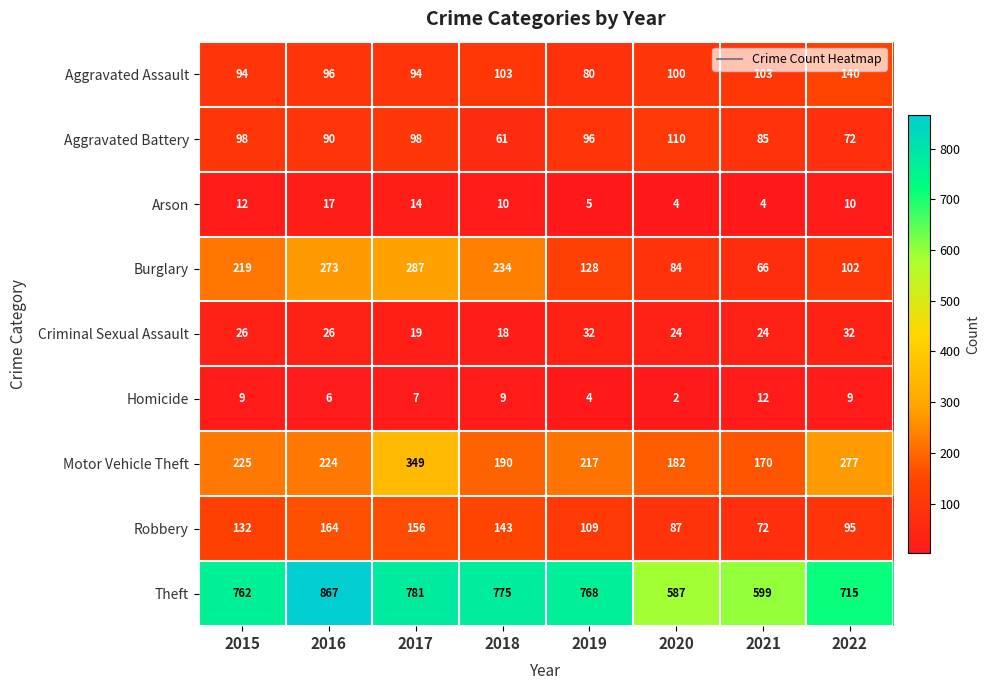

What is the maximum value shown in the chart?

867